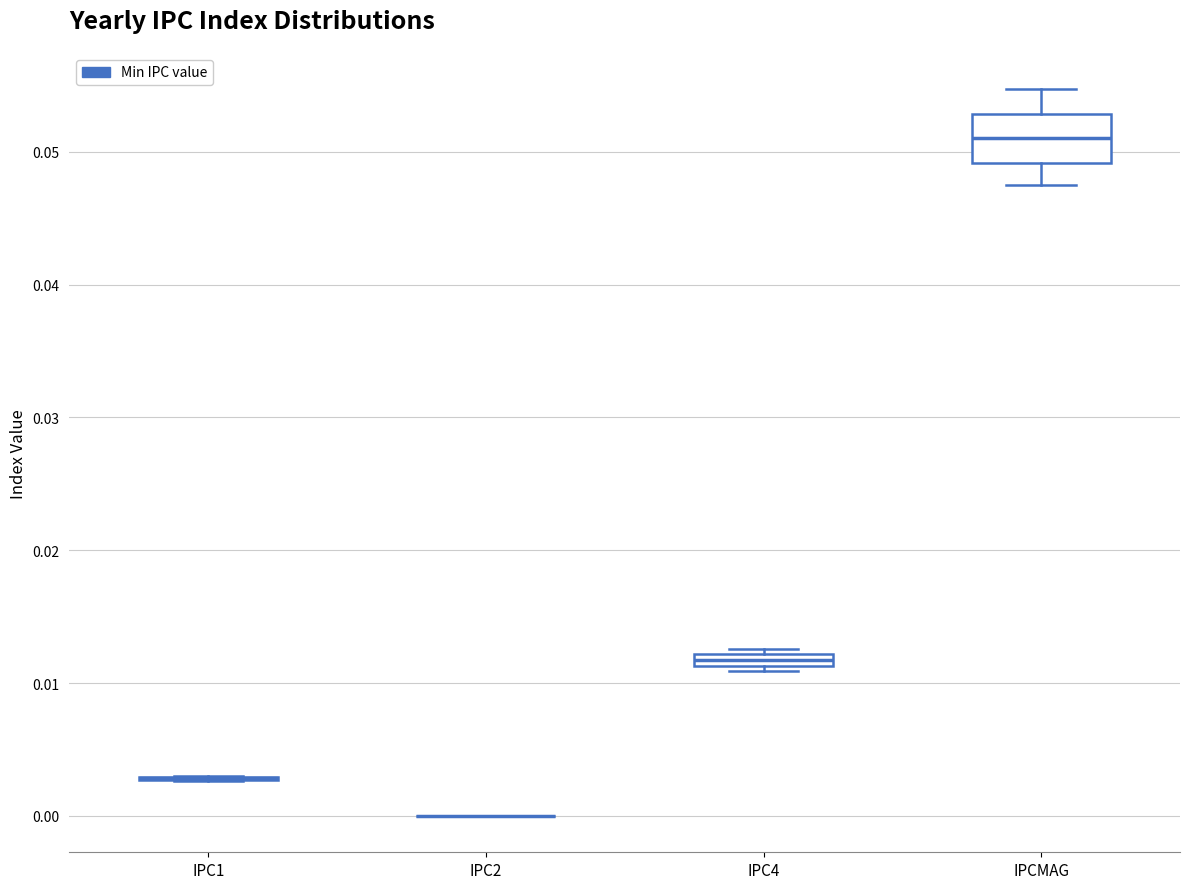

Comparing the boxes themselves (not the whiskers), which one is the tallest?

IPCMAG